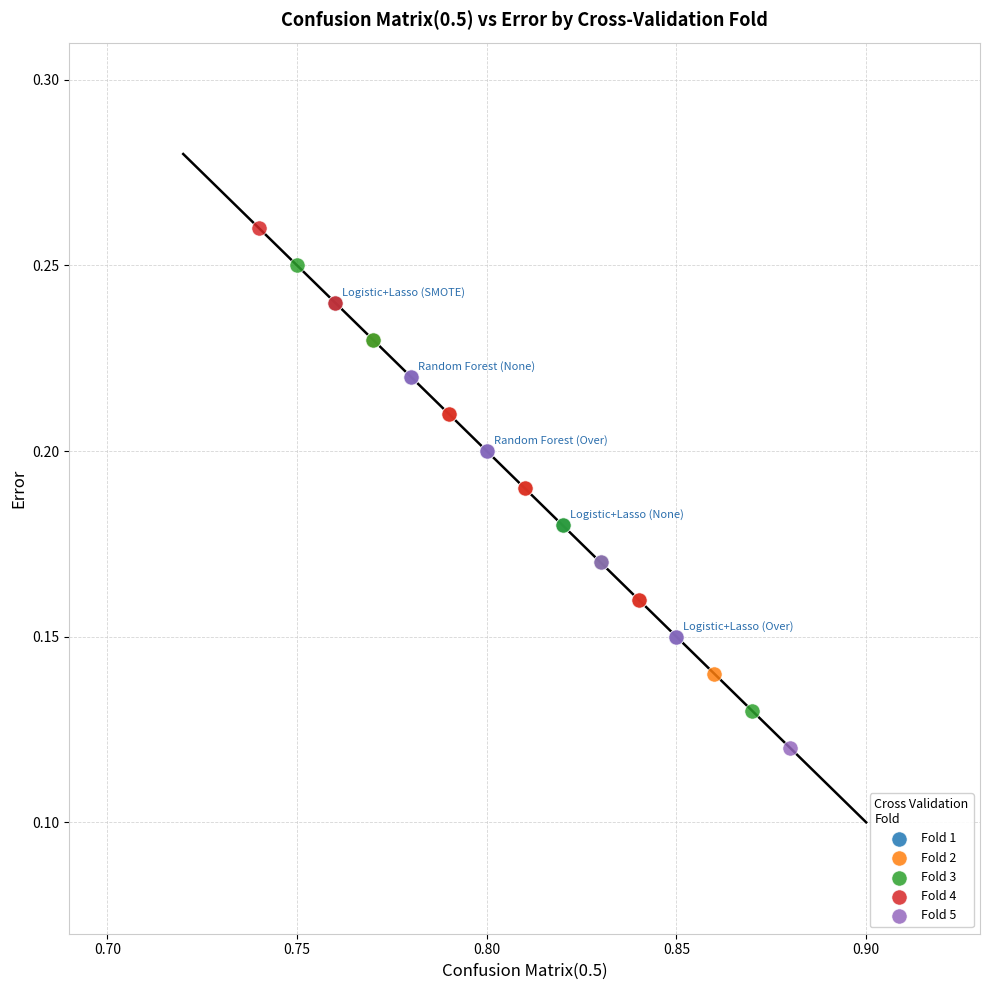

Which series reaches the maximum Y coordinate?

Fold 4